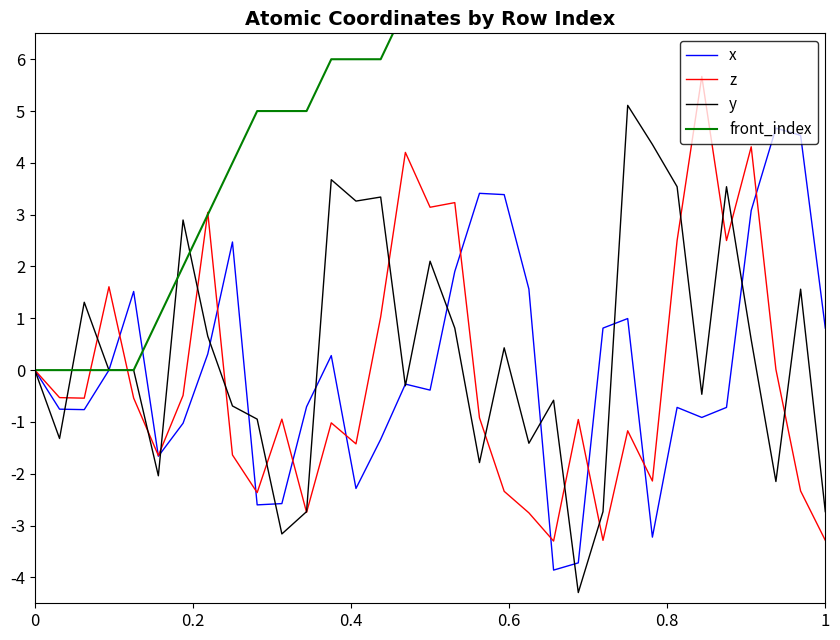

What is the minimum value for y?

-4.3